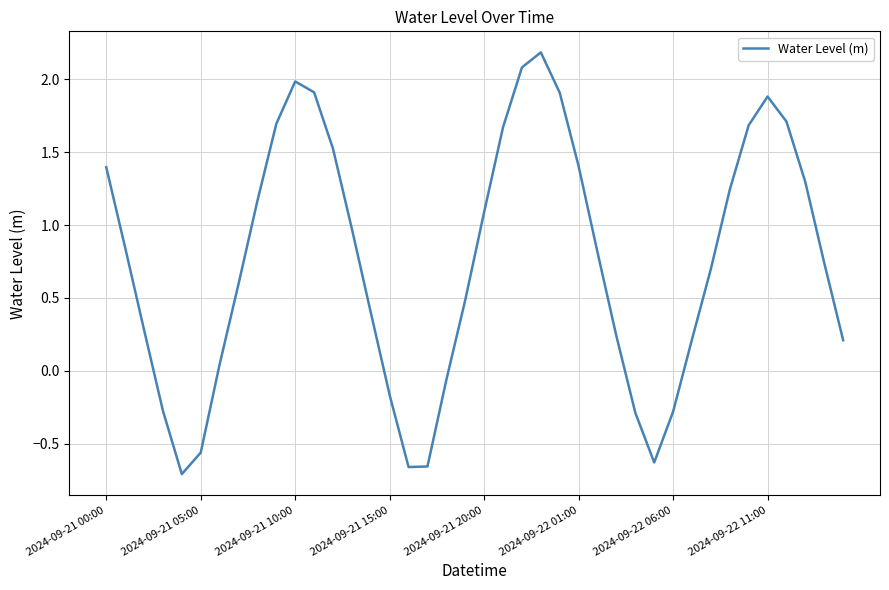

What is the greatest value displayed?

2.2